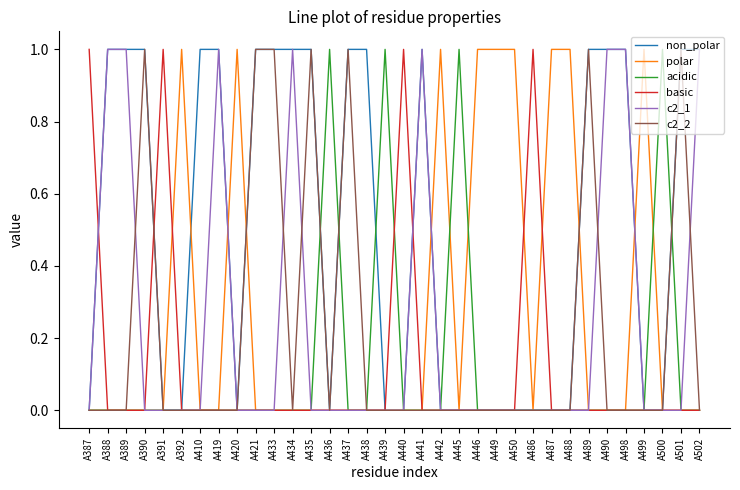

In basic, how many points are higher than both neighbors (excluding endpoints)?

3